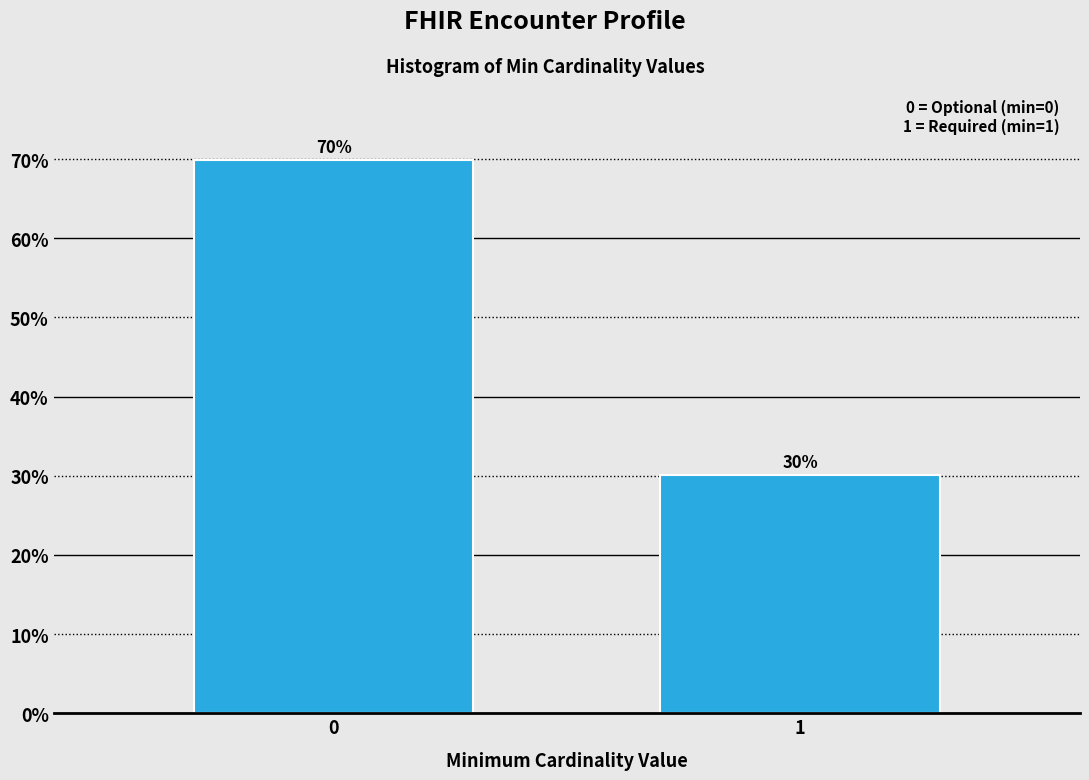

What is the greatest value displayed?

69.9